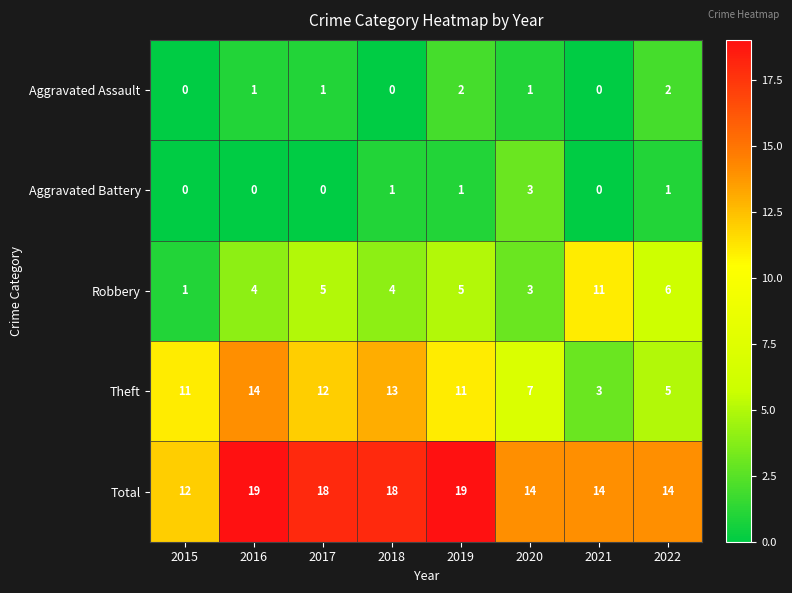

The value of Aggravated Assault at 2018 is 0. True or false?

True